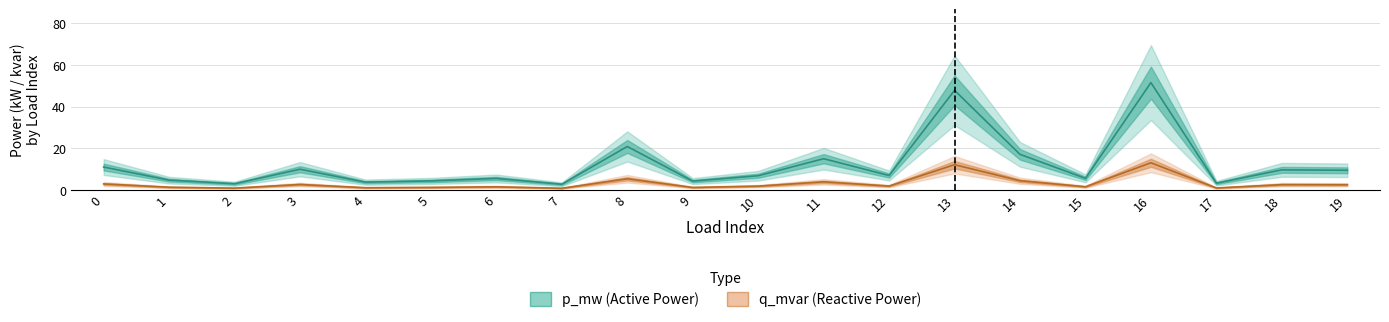

Between 7 and 10, which series saw the biggest shift?

q_mvar